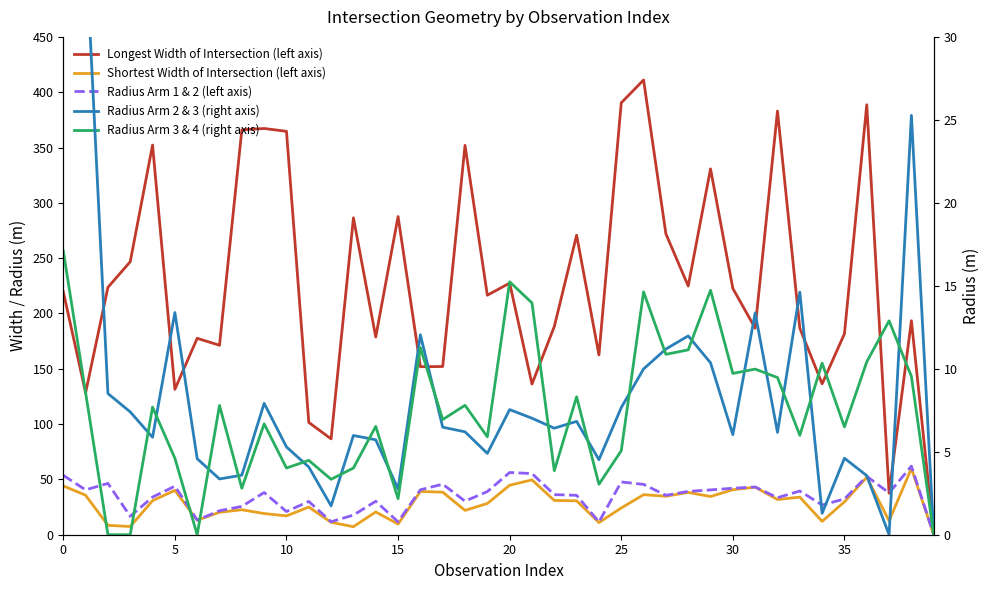

Is this an area chart (filled region under the line)?

No